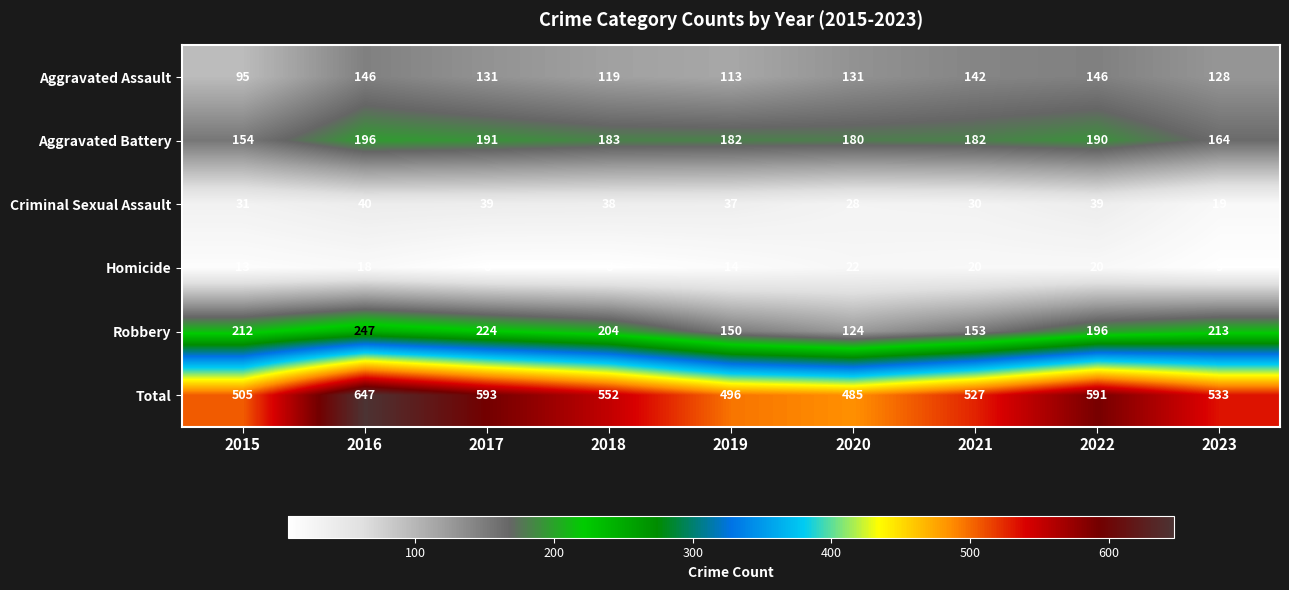

What is the difference between the Aggravated Assault values at 2021 and 2016?

4